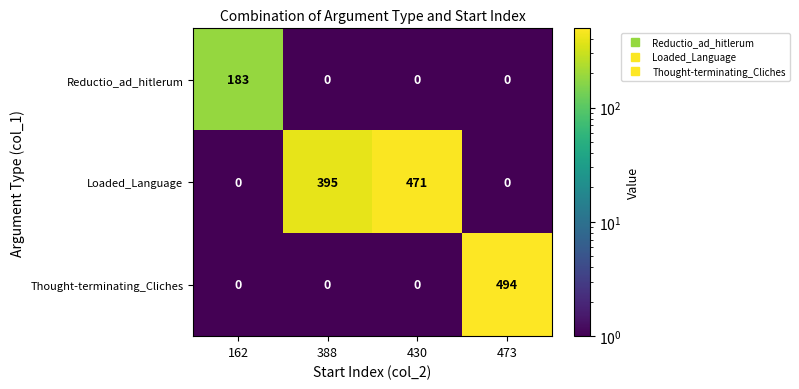

Which series has the largest total across all categories?

Loaded_Language